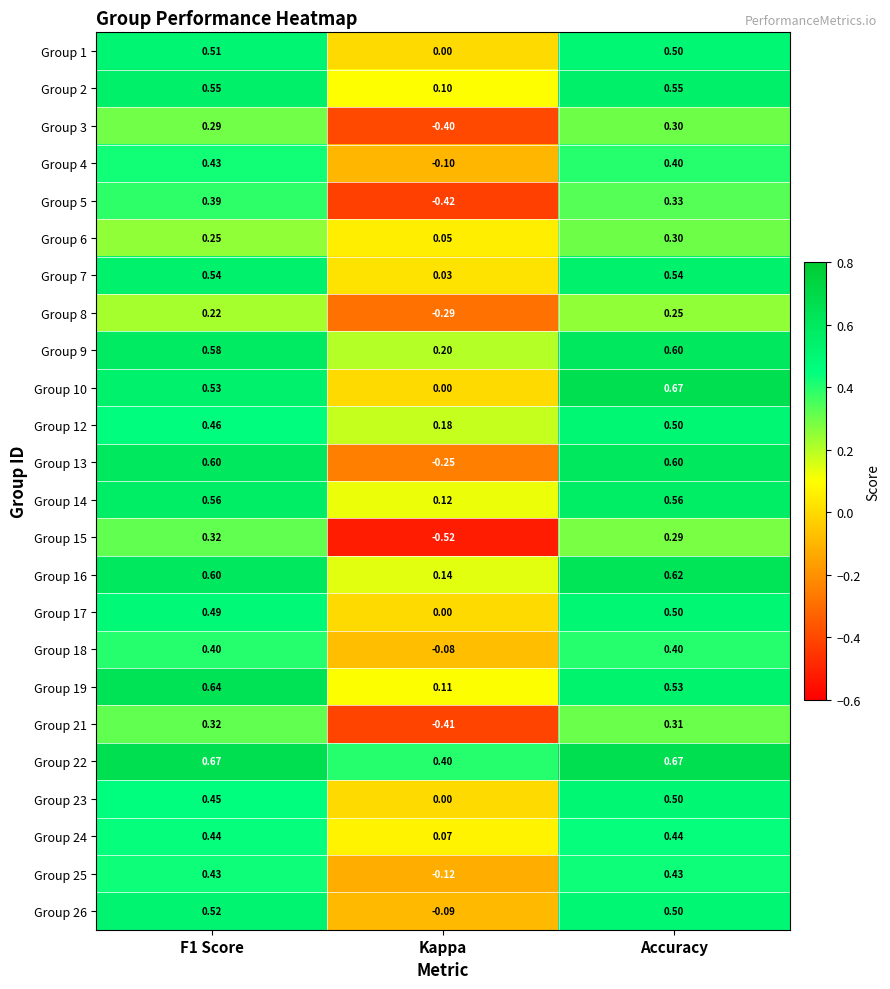

Which label corresponds to the smallest value in the chart?

Kappa